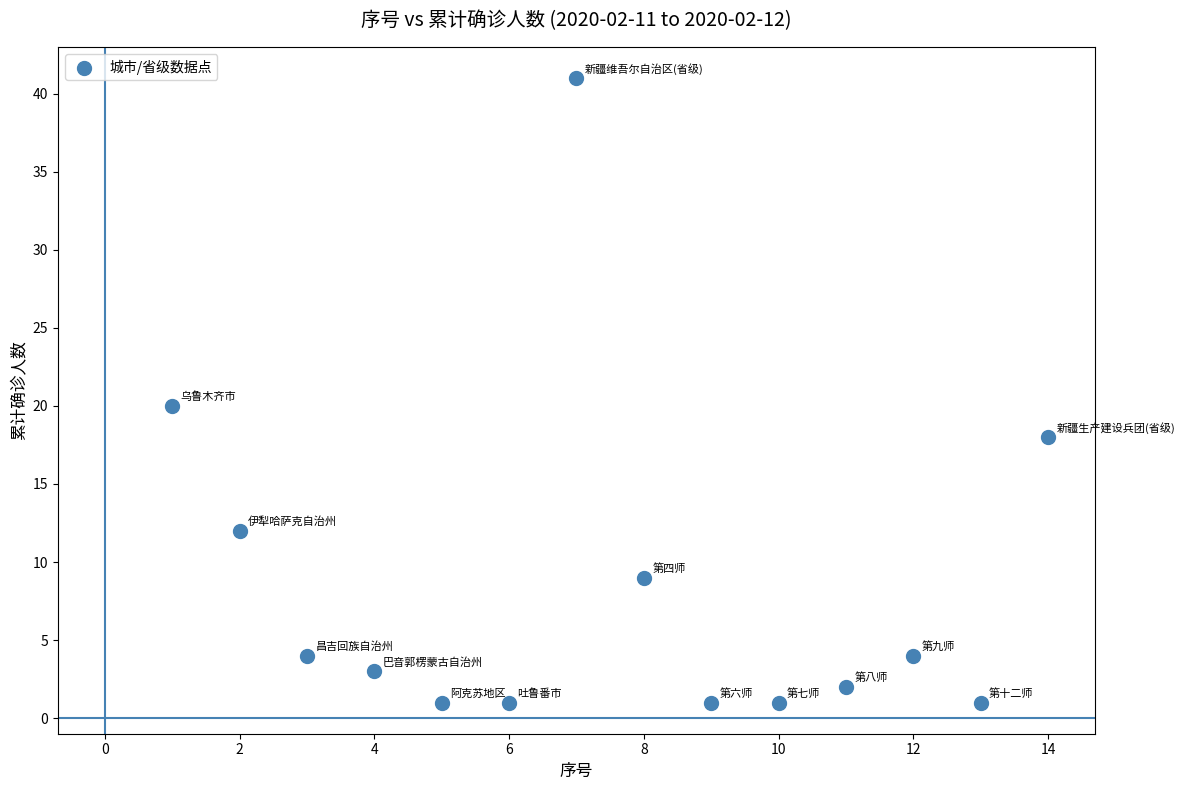

What Y value in the scatter plot is closest to 21?

20